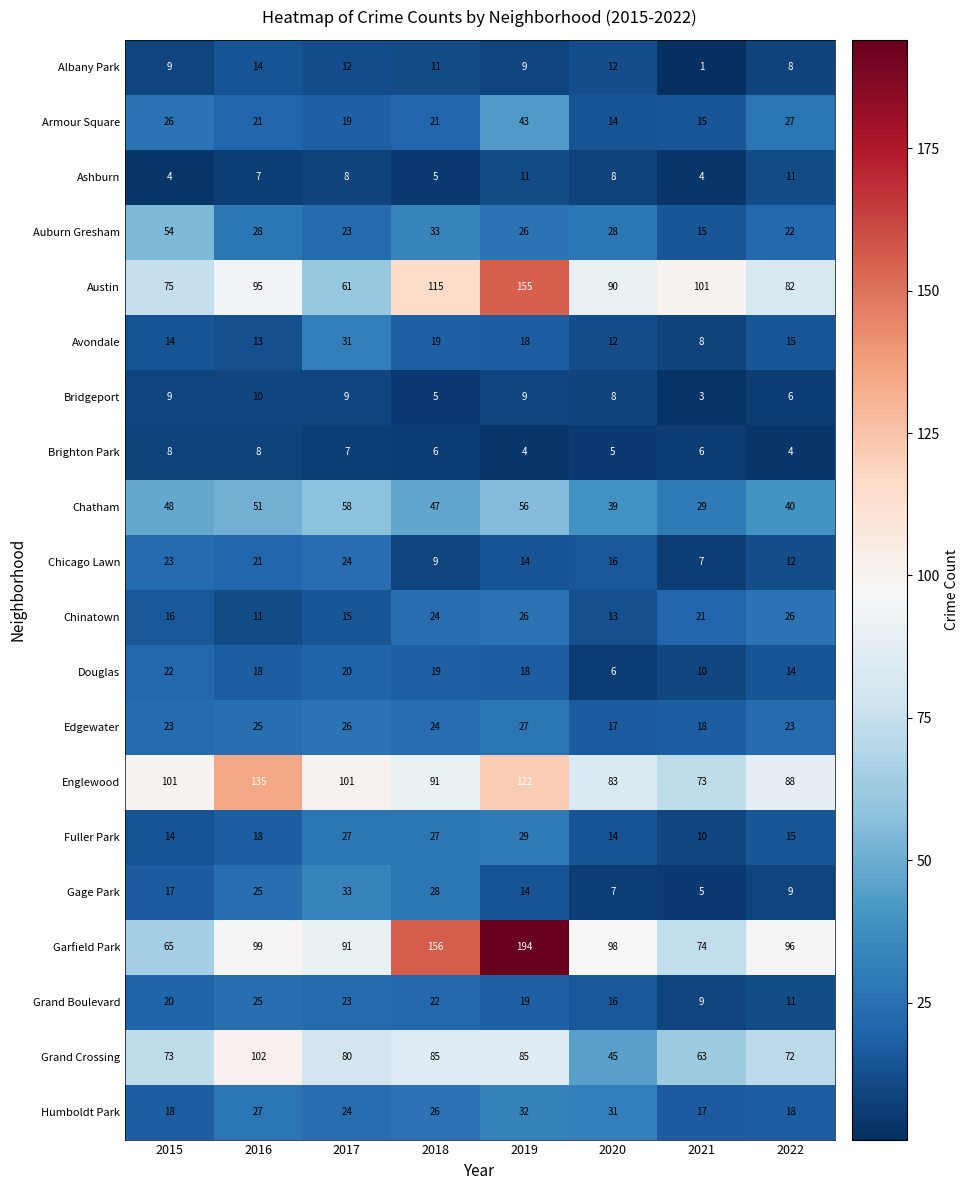

At which category does the chart reach its minimum across all series?

2021